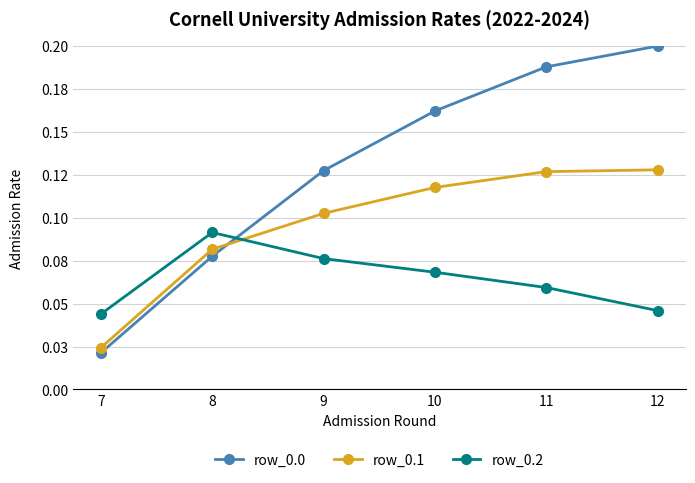

The value of row_0.2 at 8 is 0.2. True or false?

False